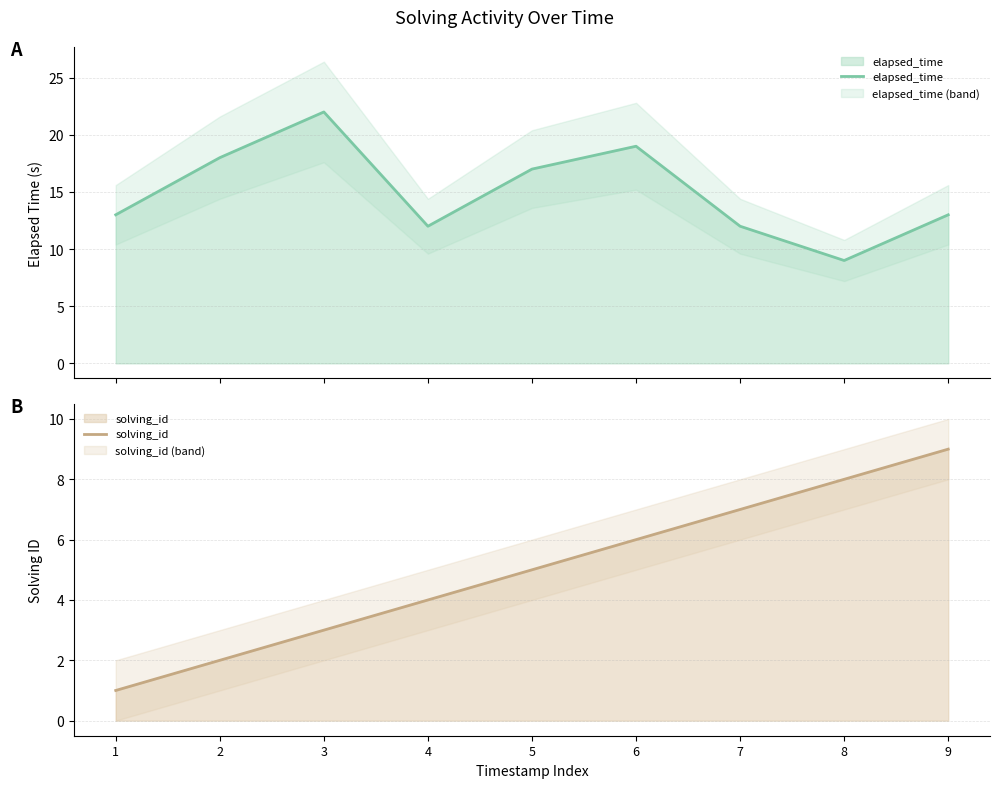

How many interior local valleys does the elapsed_time series have?

2